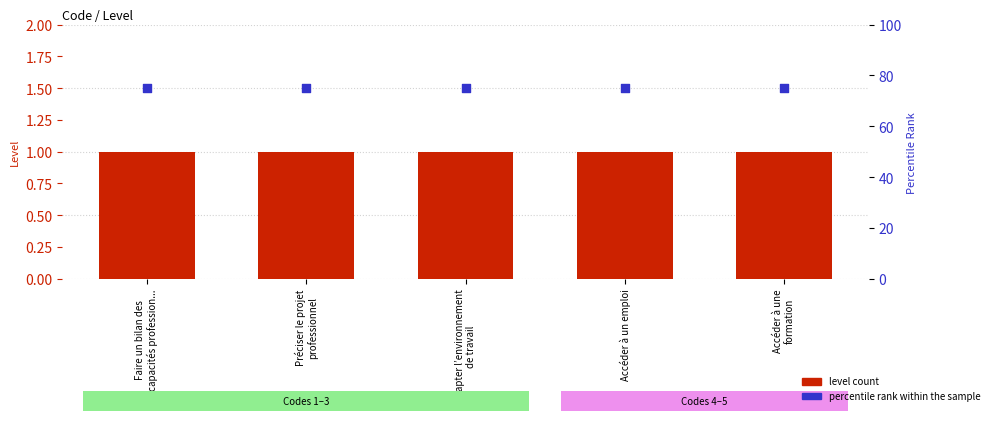

Is the value of percentile rank within the sample at Accéder à un emploi greater than the value of level count at Préciser le projet
professionnel?

Yes